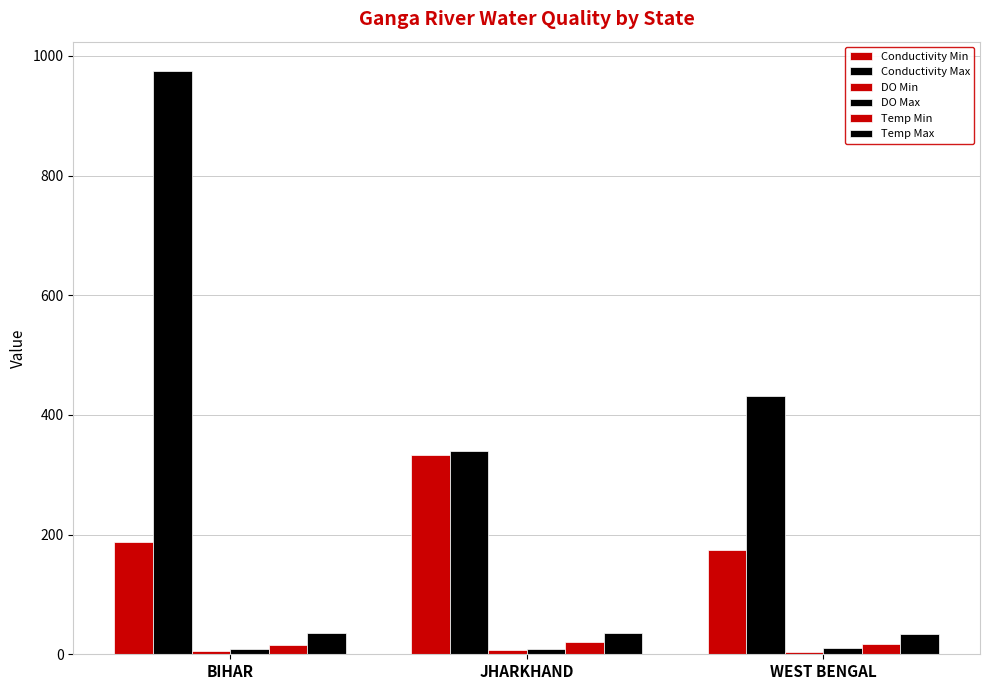

What is the label of the 2nd bar from the left?

JHARKHAND